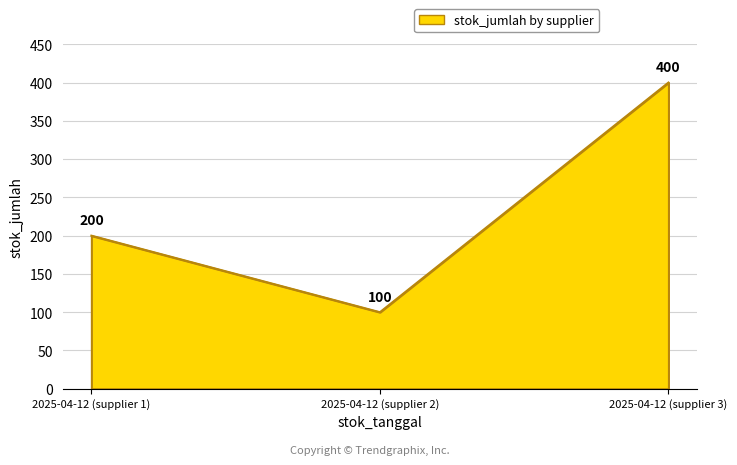

How many lines are shown in the chart?

1